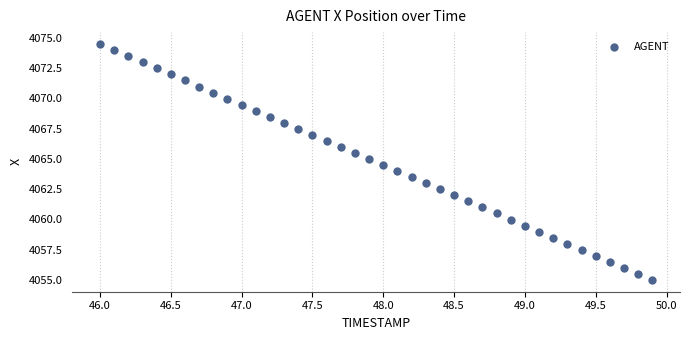

What is the range of Y values (max minus min)?

19.5